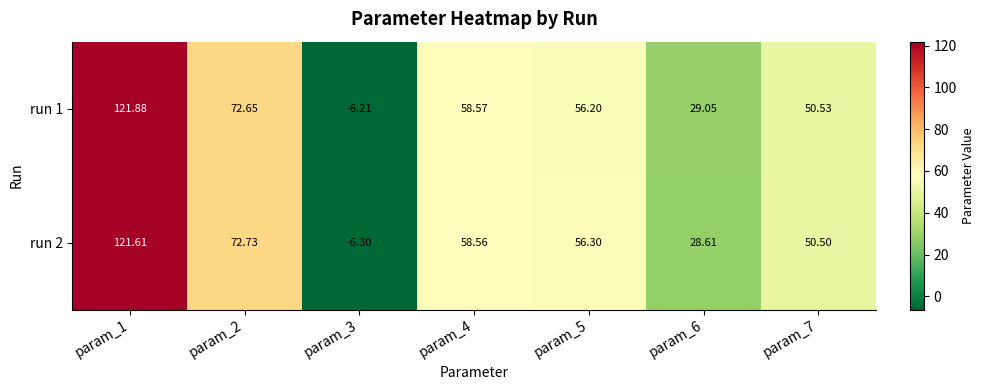

Is the value of run 2 at param_5 greater than the value of run 1 at param_2?

No